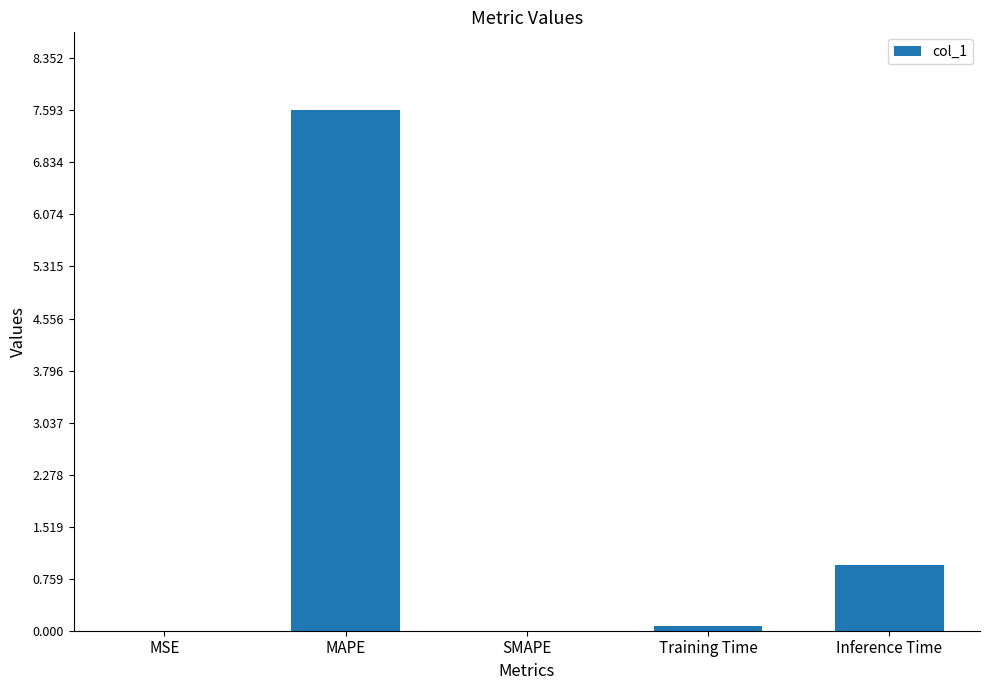

At which category does the chart reach its peak across all series?

MAPE